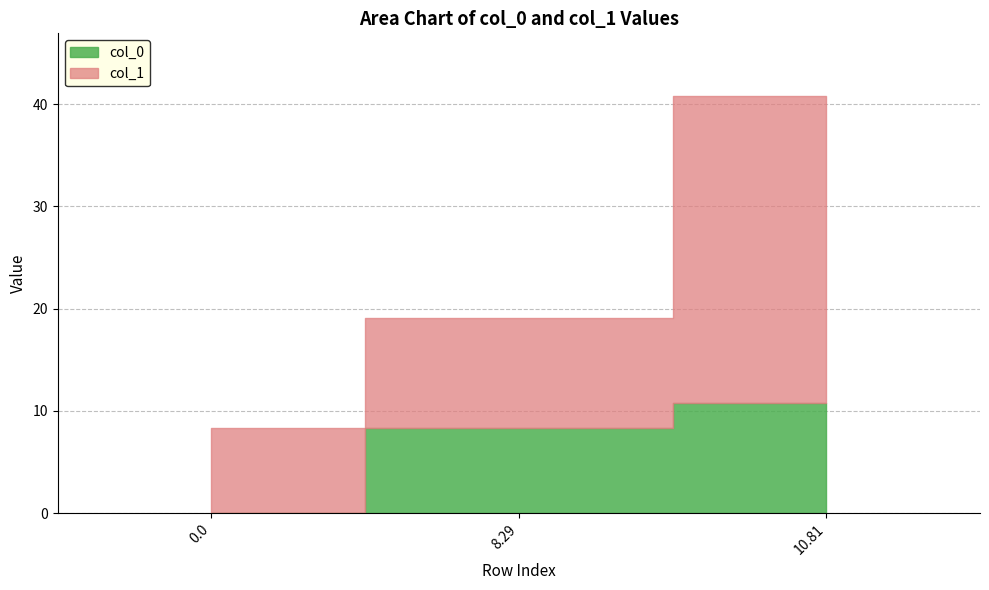

Rank the series by their average value, from lowest to highest.

col_0, col_1